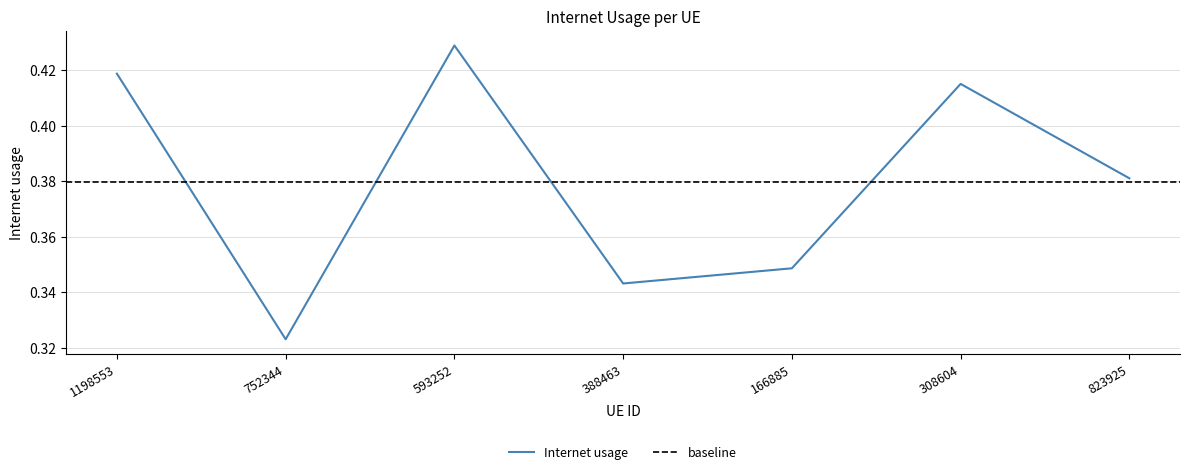

Does the chart have visible grid lines?

Yes